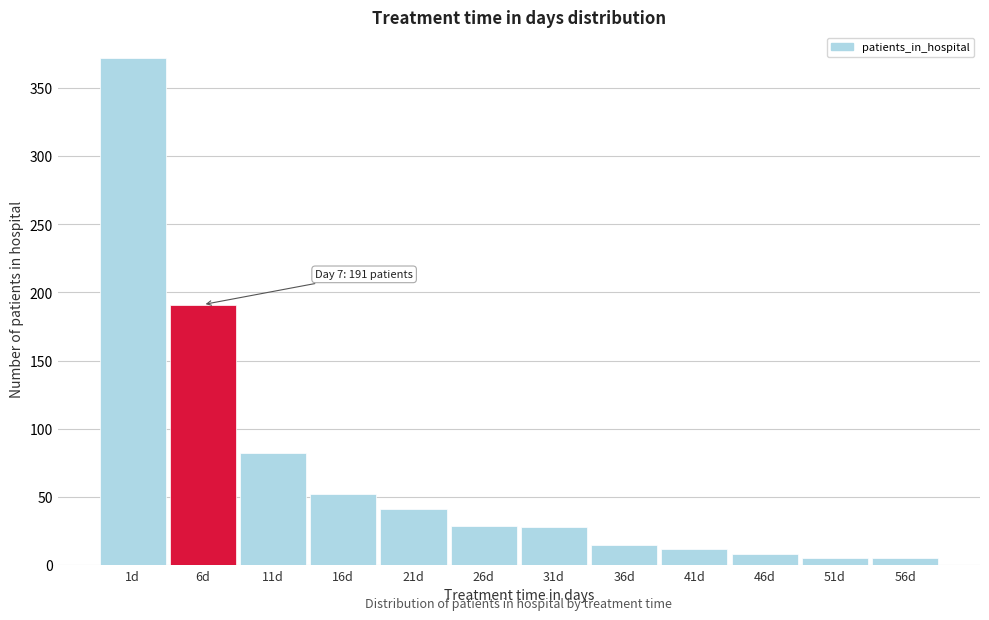

What position from the left is 36d?

8